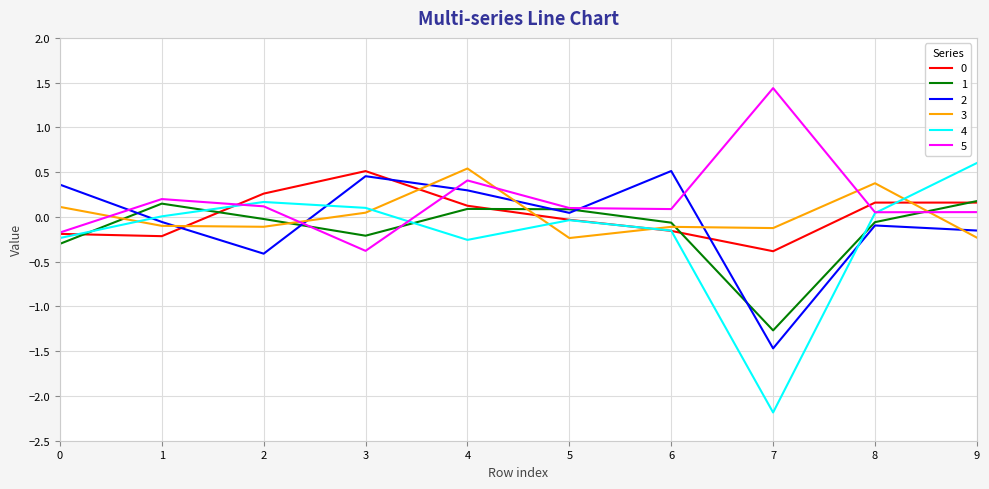

Which series has the widest spread of values?

4